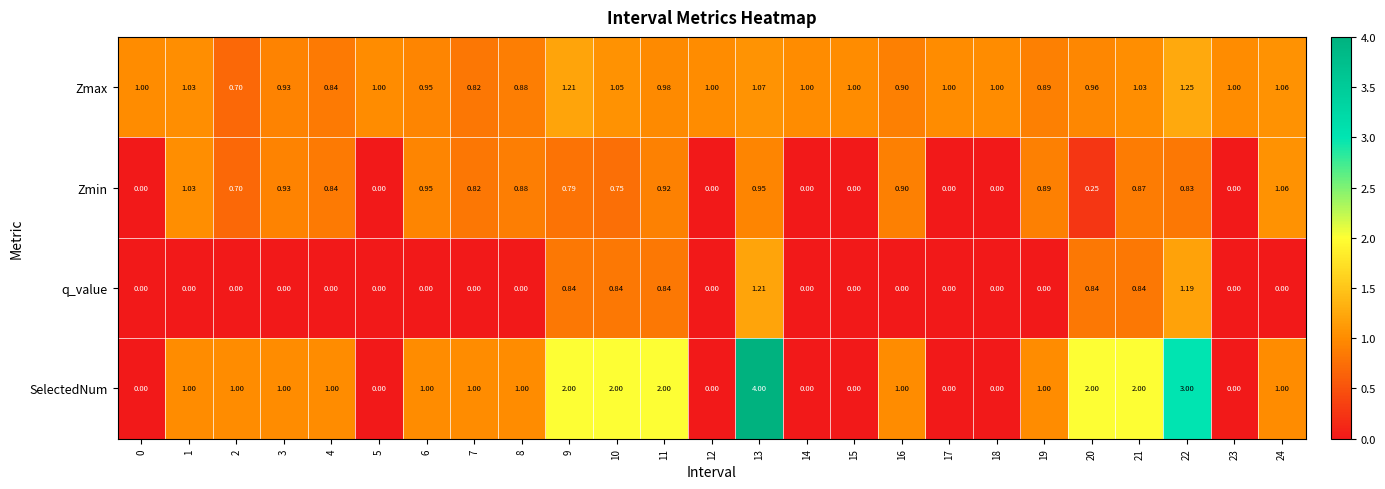

Rank the series at 20 from highest to lowest value.

SelectedNum, Zmax, q_value, Zmin